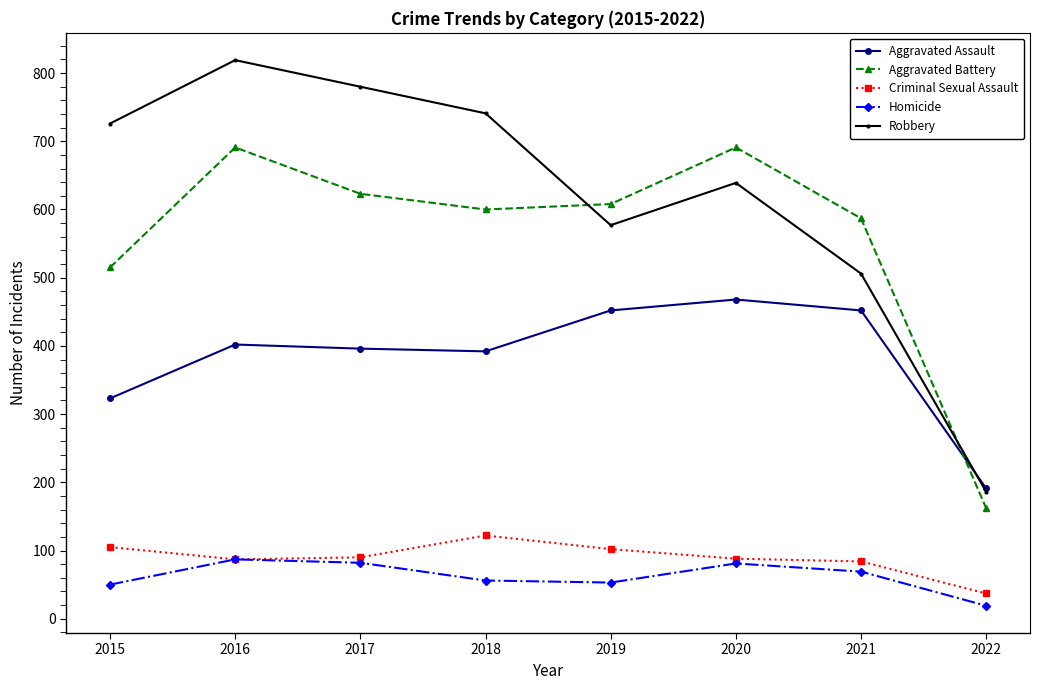

True or false: Criminal Sexual Assault and Aggravated Assault cross at least once.

False